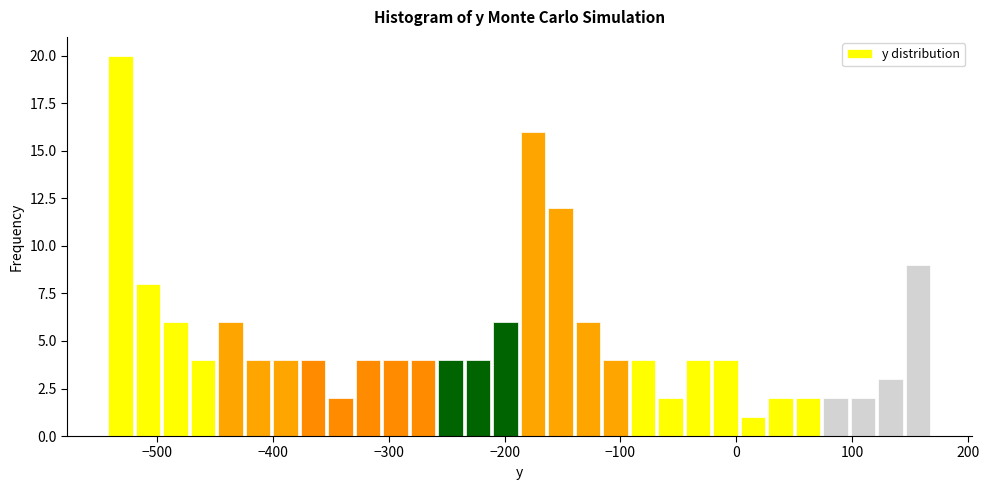

Around what value on the x-axis is the tallest bar? Give the approximate position of its centre, as read against the axis.

-530